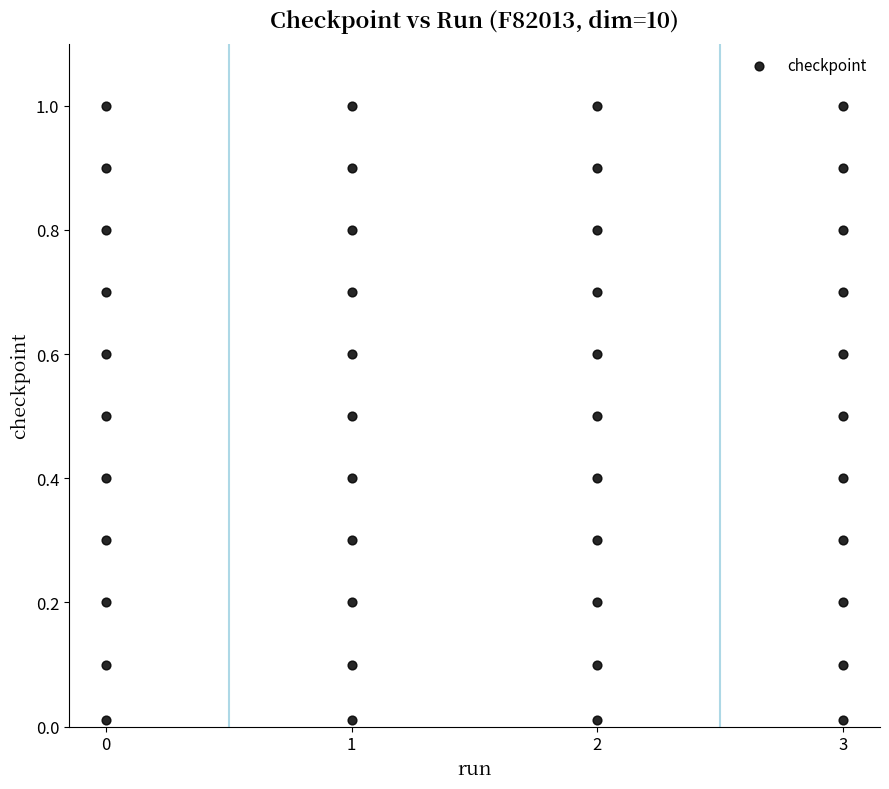

What is the range of X values (max minus min)?

3.0